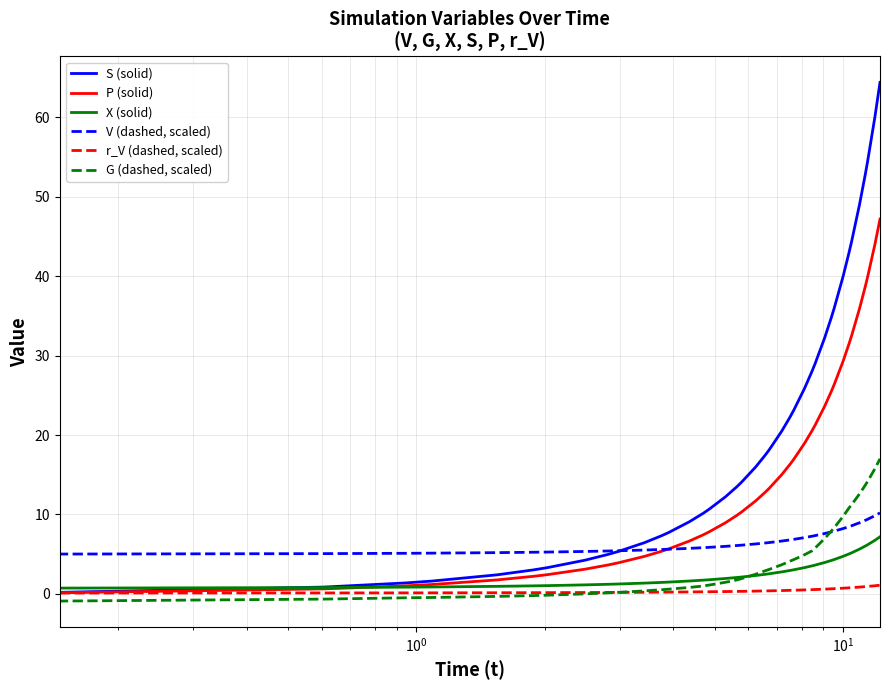

After their last crossing, which series has the higher values: S (solid) or V (dashed, scaled)?

S (solid)